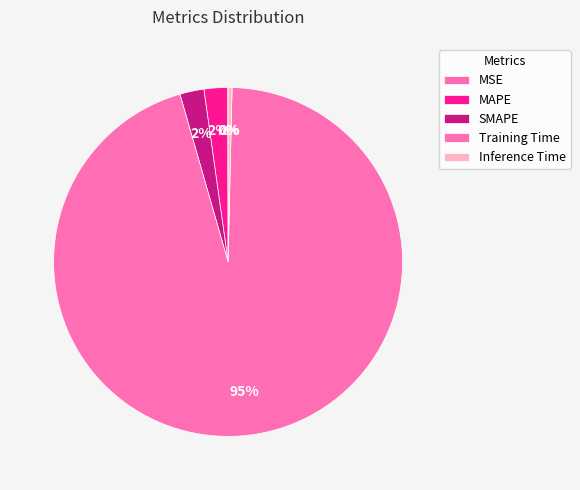

Between MSE and Inference Time, which is larger?

Inference Time